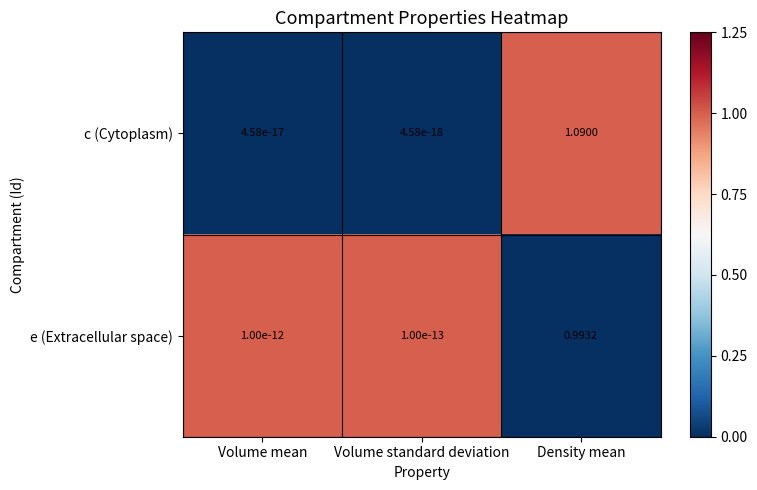

Which series changed the most between Volume mean and Volume standard deviation?

e (Extracellular space)